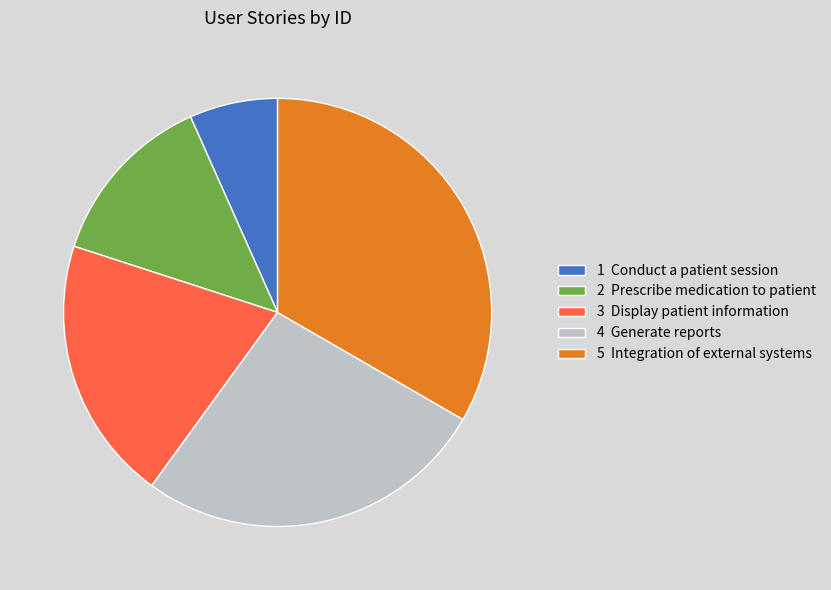

Rank the categories by value from lowest to highest.

1 Conduct a patient session, 2 Prescribe medication to patient, 3 Display patient information, 4 Generate reports, 5 Integration of external systems